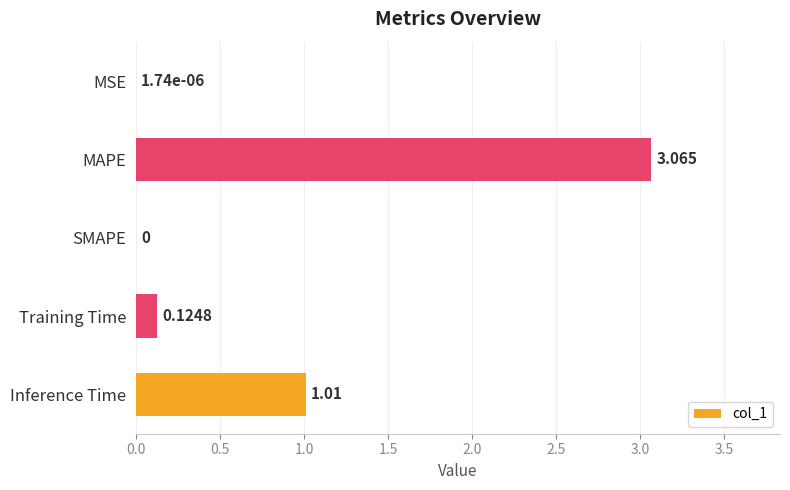

At which category does the chart reach its peak across all series?

MAPE